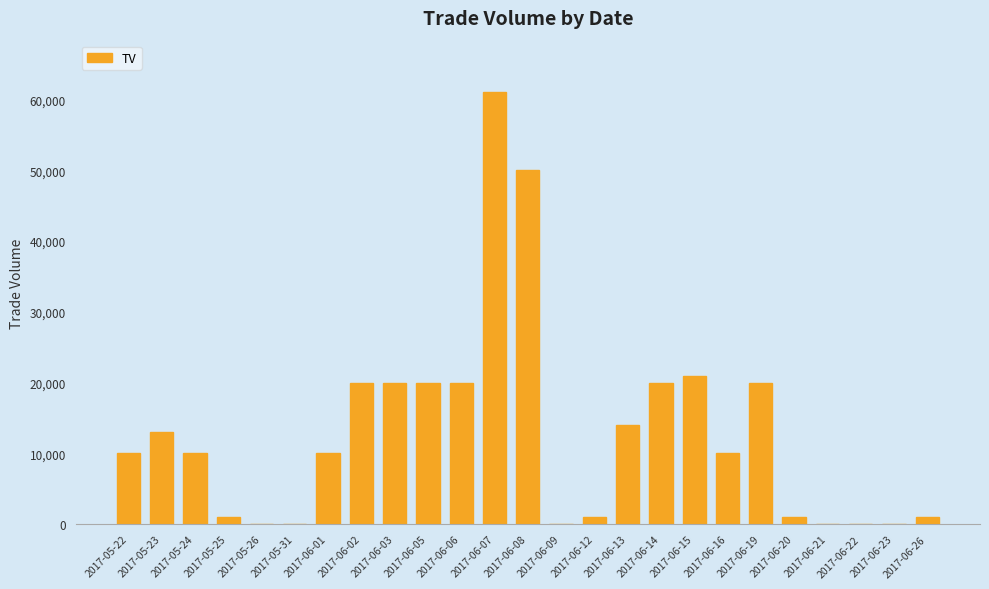

At which label is the value closest to 30500?

2017-06-15